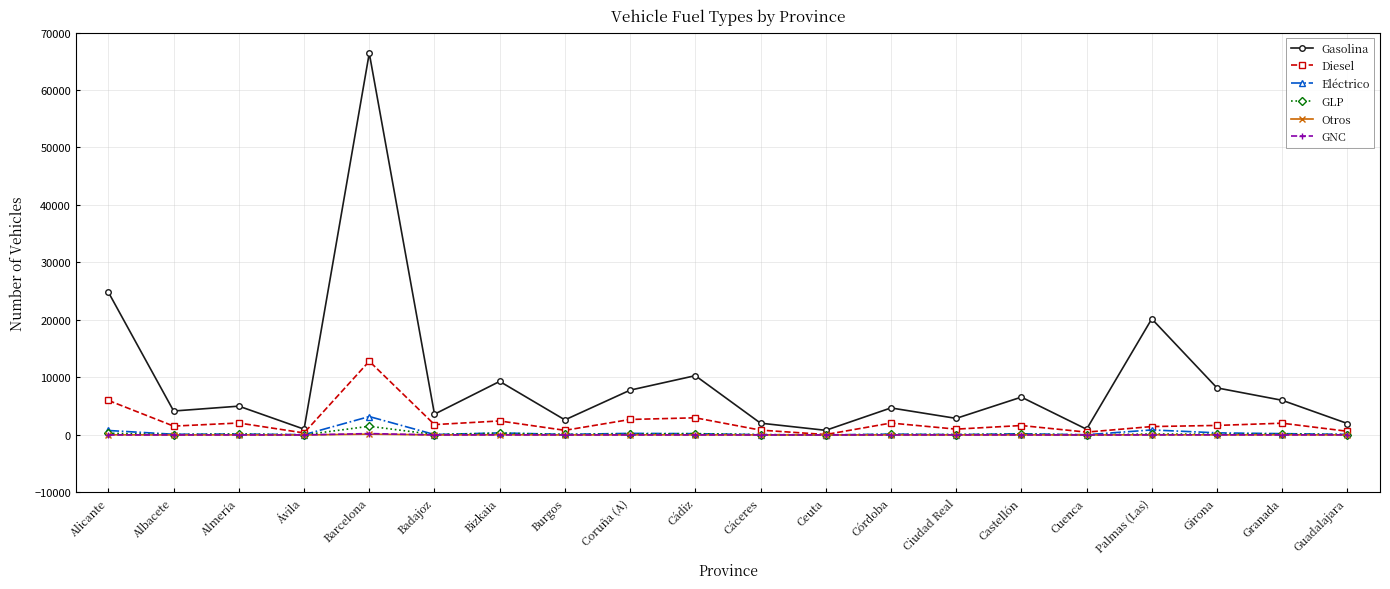

At which category is the sum across all series the highest?

Barcelona